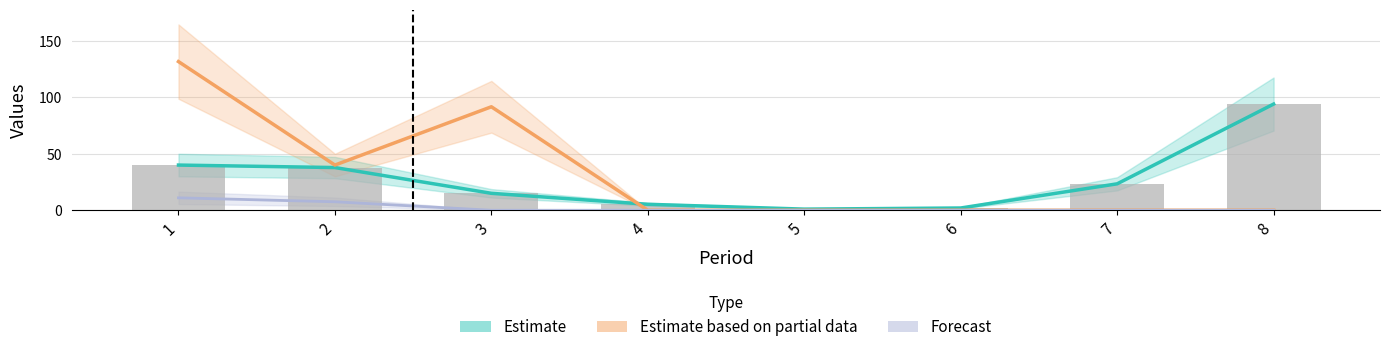

Reading left to right, extract all data points from this chart.

Estimate: 1=40.0	2=37.8	3=15.0	4=5.3	5=1.0	6=2.0	7=23.4	8=94.0
Estimate based on partial data: 1=131.6	2=40.0	3=91.6	4=0.0	5=0.0	6=0.0	7=0.0	8=0.0
Forecast: 1=11.0	2=7.5	3=0.0	4=0.0	5=0.0	6=0.0	7=0.0	8=0.0